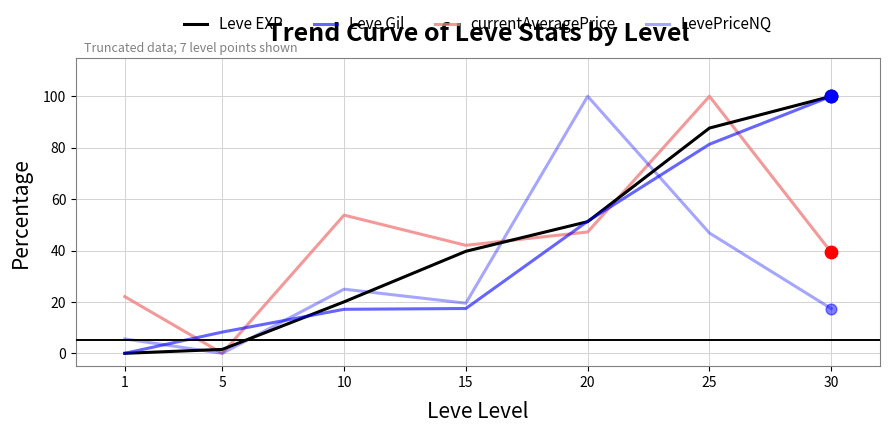

At which category is the sum across all series the highest?

25